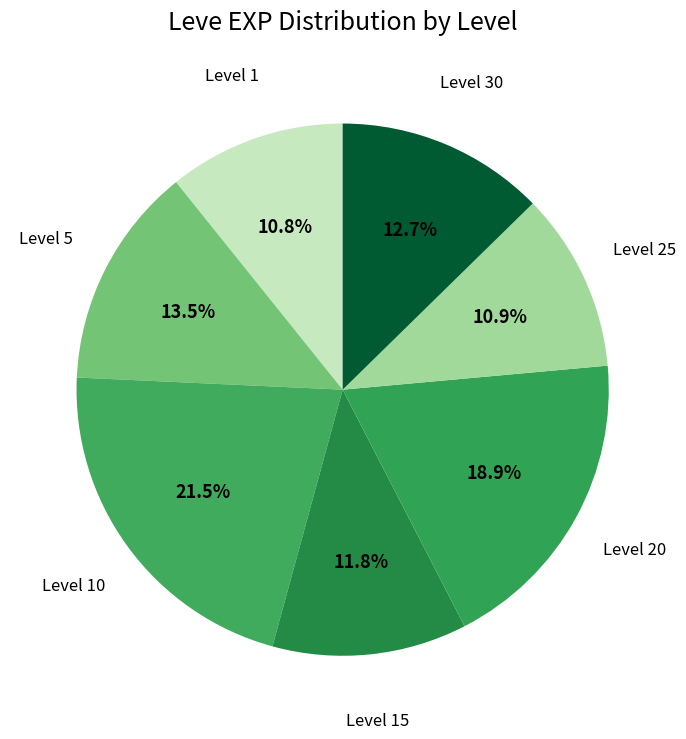

How many slices are in this pie chart?

7